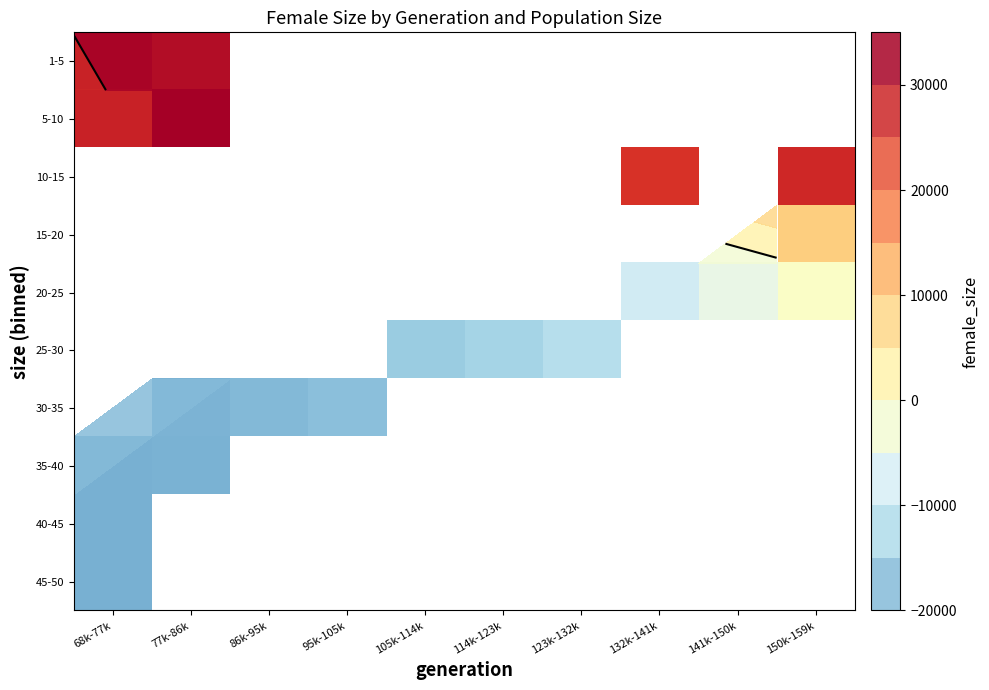

At which category does the chart reach its peak across all series?

77k-86k